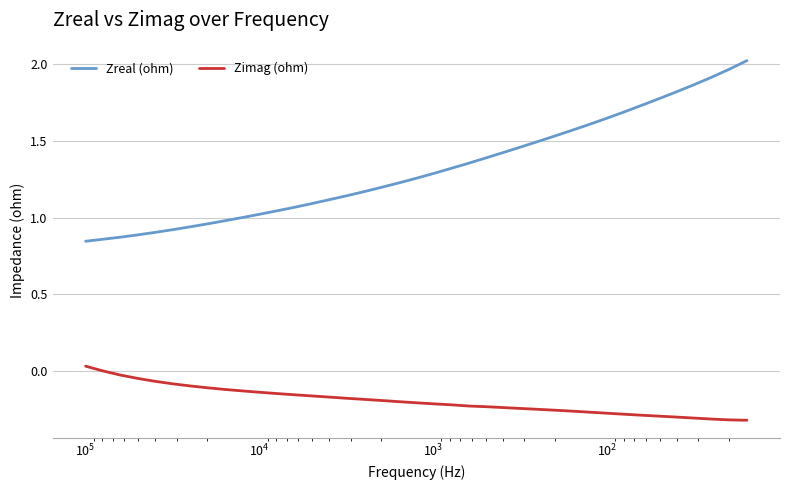

True or false: Zimag (ohm) has more than 0 interior local peaks.

False